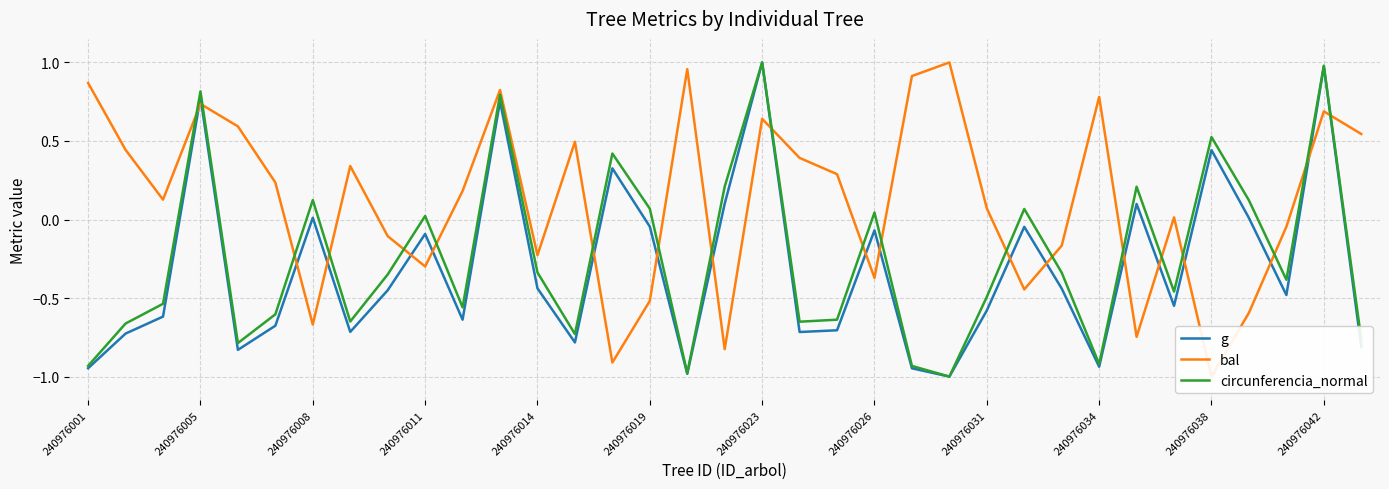

Reading left to right, list all the values displayed in this chart.

g: -0.9	-0.7	-0.6	0.8	-0.8	-0.7	0.0	-0.7	-0.5	-0.1	-0.6	0.8	-0.4	-0.8	0.3	-0.0	-1.0	0.1	1.0	-0.7	-0.7	-0.1	-0.9	-1.0	-0.6	-0.0	-0.4	-0.9	0.1	-0.5	0.4	0.0	-0.5	1.0	-0.8
bal: 0.9	0.4	0.1	0.7	0.6	0.2	-0.7	0.3	-0.1	-0.3	0.2	0.8	-0.2	0.5	-0.9	-0.5	1.0	-0.8	0.6	0.4	0.3	-0.4	0.9	1.0	0.1	-0.4	-0.2	0.8	-0.7	0.0	-1.0	-0.6	-0.0	0.7	0.5
circunferencia_normal: -0.9	-0.7	-0.5	0.8	-0.8	-0.6	0.1	-0.6	-0.3	0.0	-0.6	0.8	-0.3	-0.7	0.4	0.1	-1.0	0.2	1.0	-0.7	-0.6	0.0	-0.9	-1.0	-0.5	0.1	-0.3	-0.9	0.2	-0.5	0.5	0.1	-0.4	1.0	-0.8